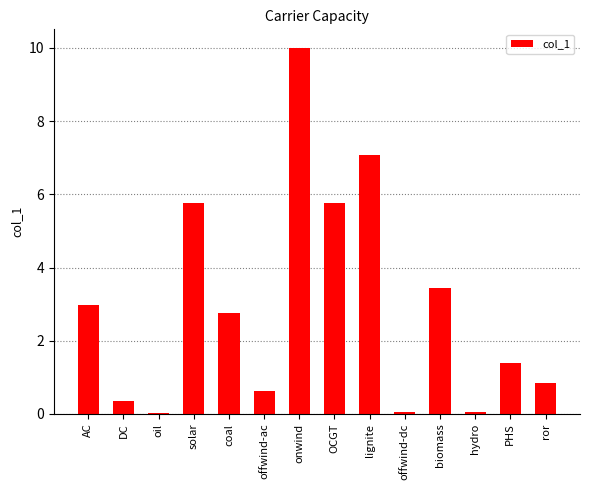

Between offwind-ac and ror, which is larger?

ror